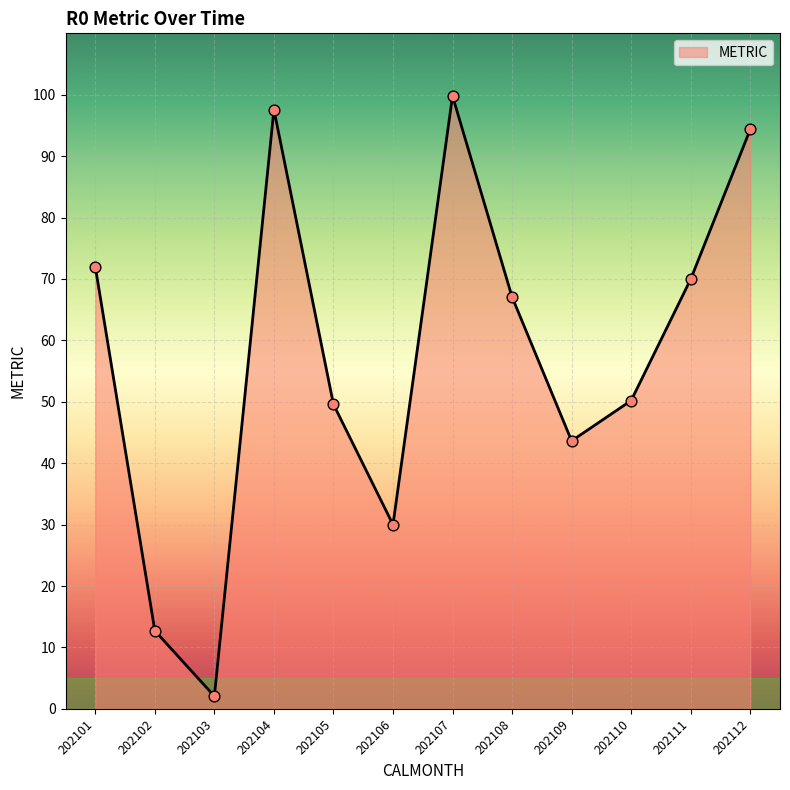

What is the change in value from 202107 to 202110?

-49.6